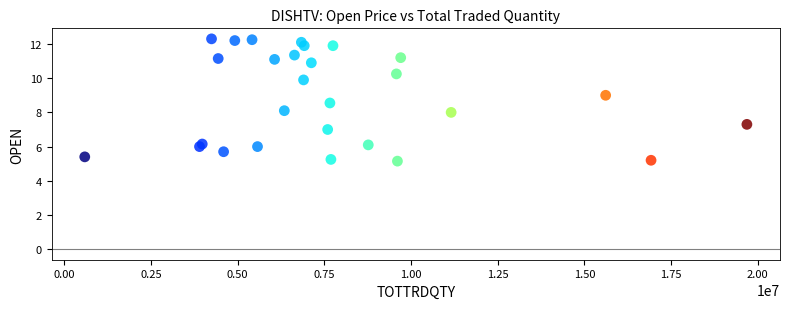

What is the range of X values (max minus min)?

19093248.0